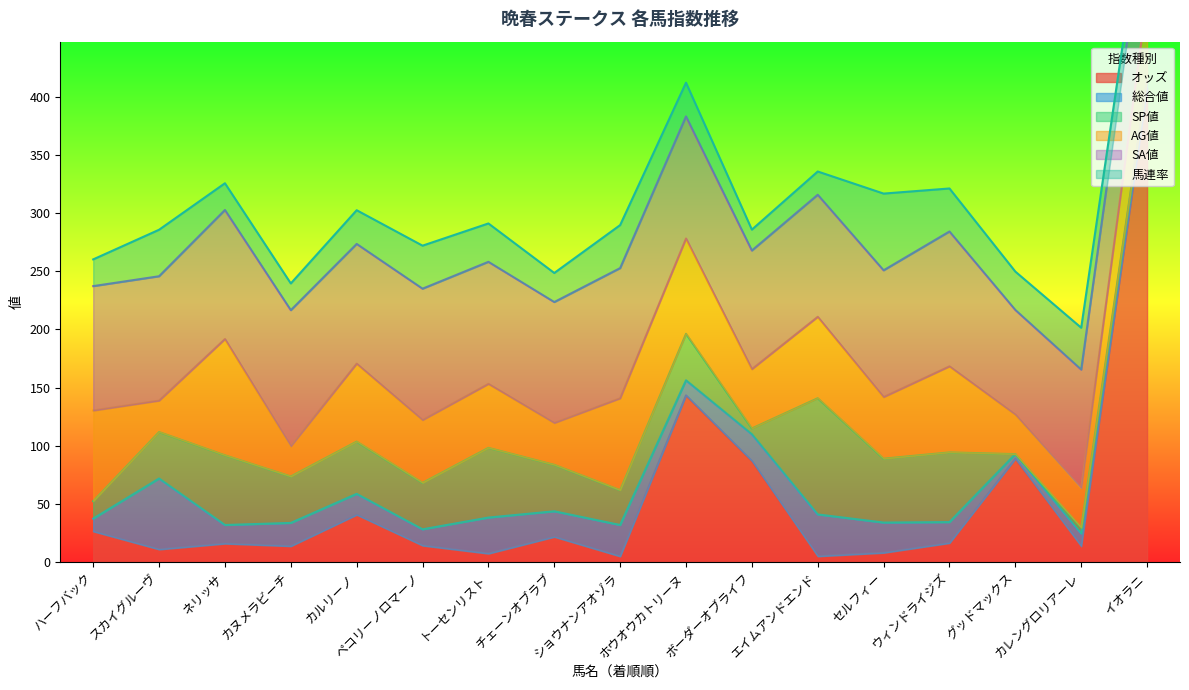

How many positive values does the SP値 series have?

15